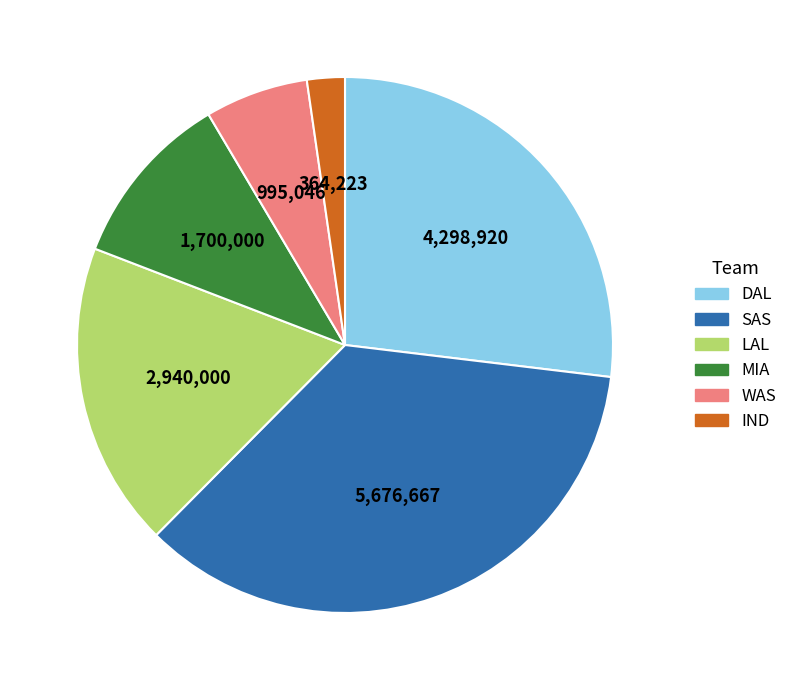

Approximately how many times larger is the value at SAS compared to DAL?

1.3